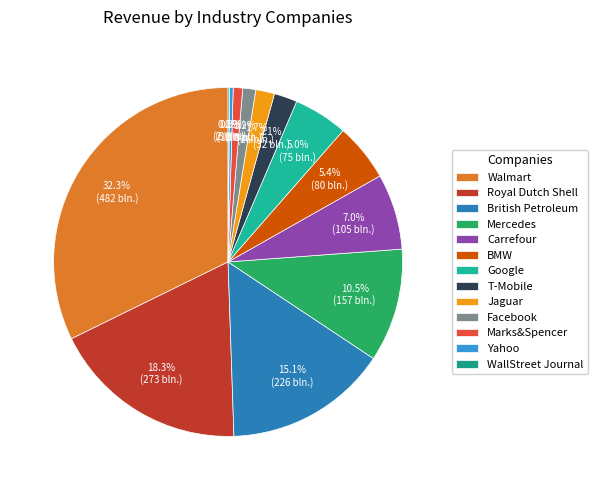

Do Google and Carrefour together represent more than half of the pie?

No